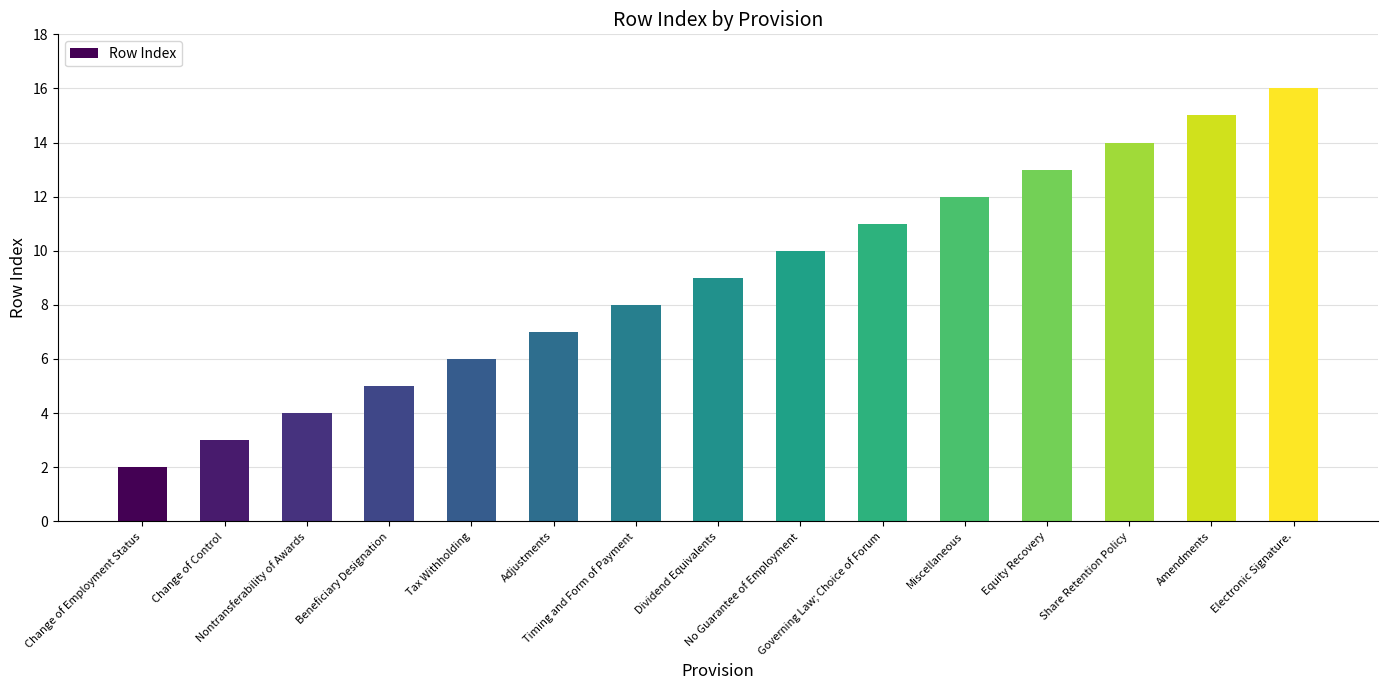

The chart shows a value of 2 at Change of Employment Status. True or false?

True